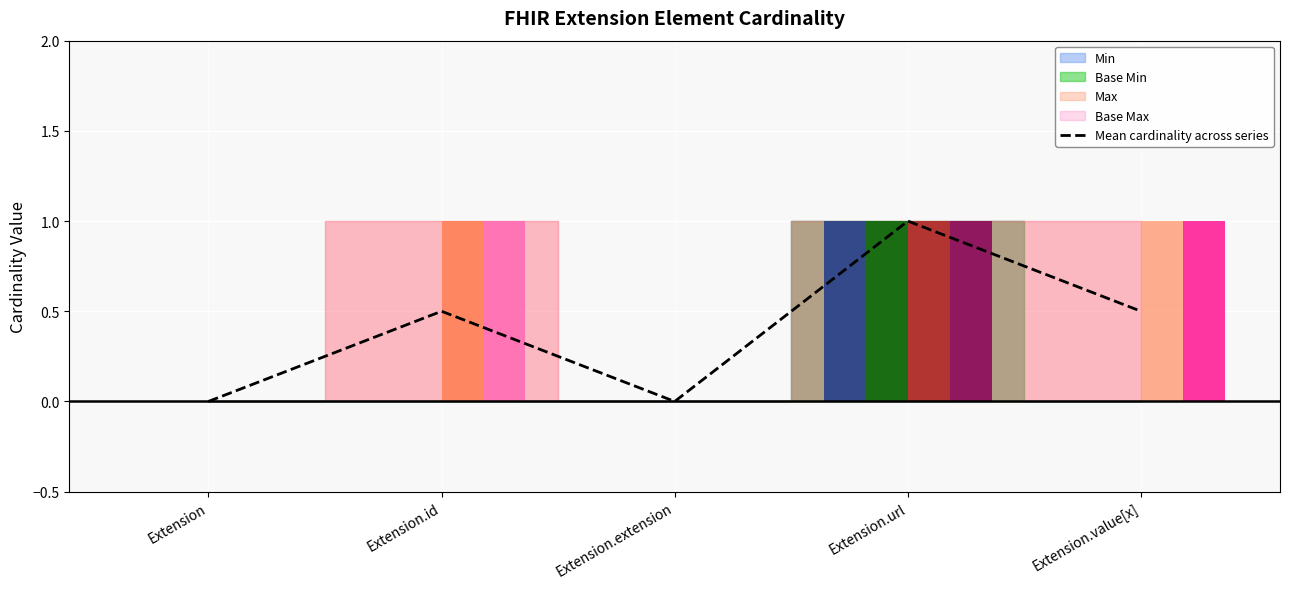

How many categories are shown in the chart?

5